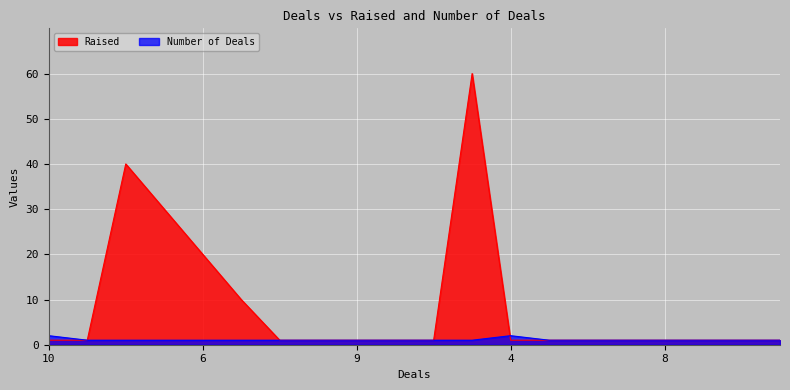

Reading right to left, what are all the values shown in this chart?

Raised: 1	1	1	1	1	1	1	1	60	1	1	1	1	1	10	20	30	40	1	1
Number of Deals: 1	1	1	1	1	1	1	2	1	1	1	1	1	1	1	1	1	1	1	2